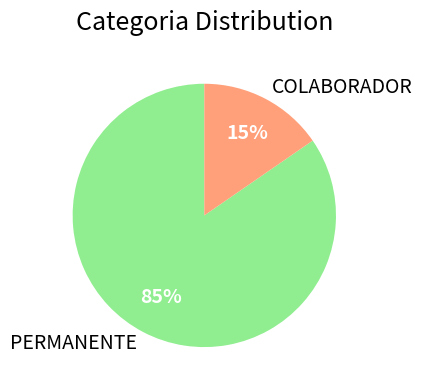

Between PERMANENTE and COLABORADOR, which is larger?

PERMANENTE